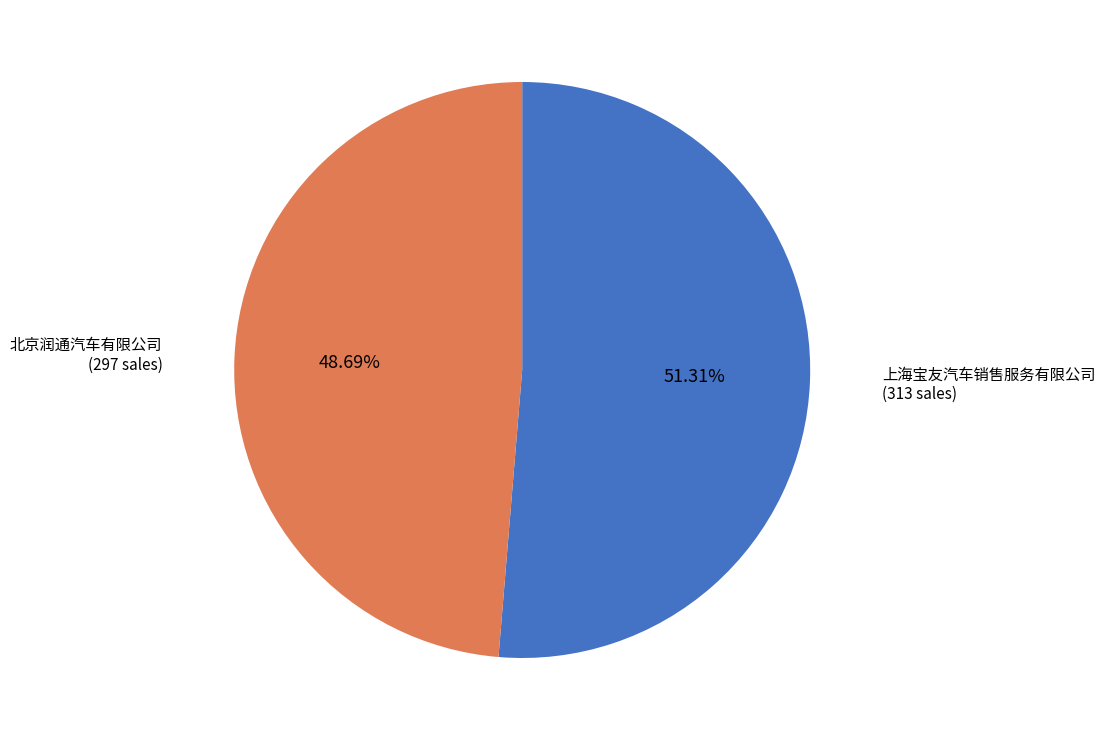

How many slices are in this pie chart?

2